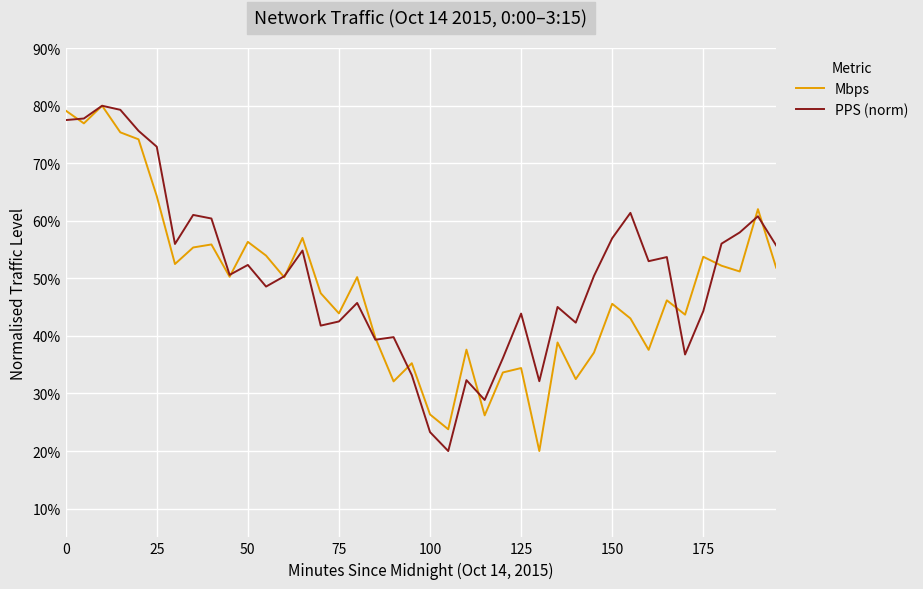

How many categories are shown in the chart?

40